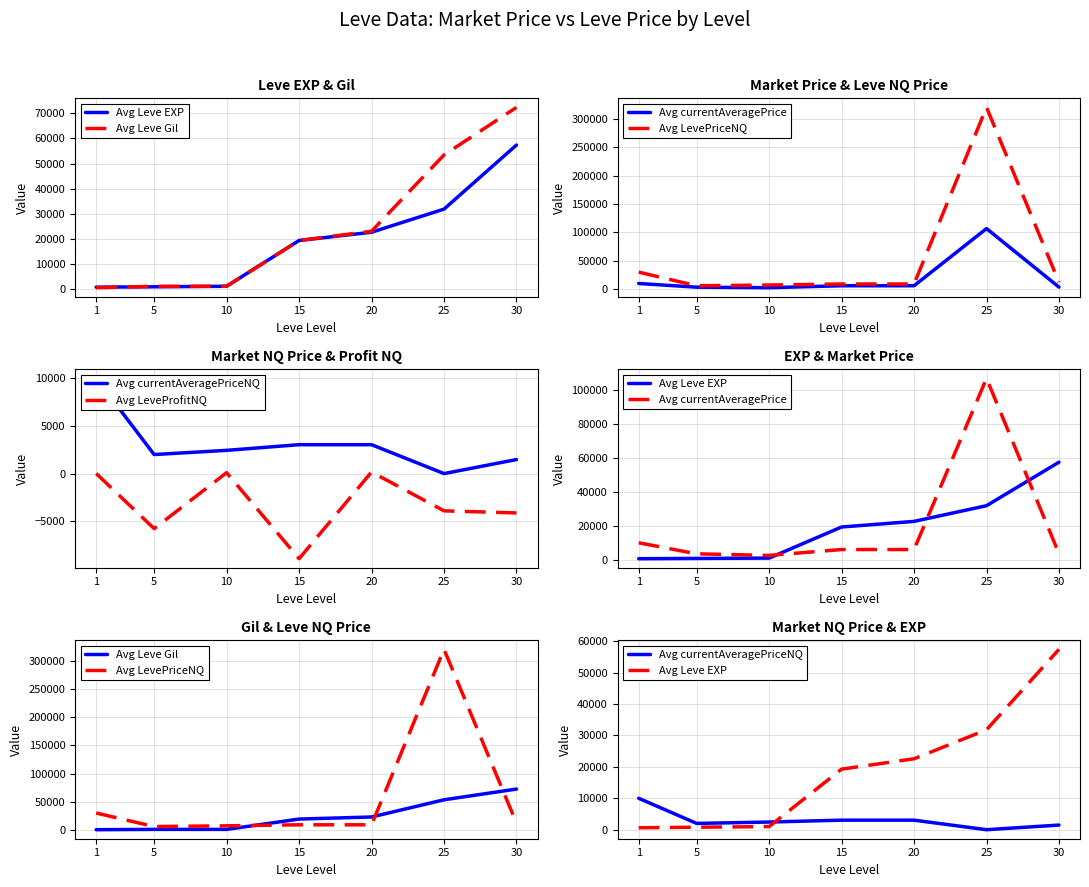

What is the greatest value displayed?

319995.5